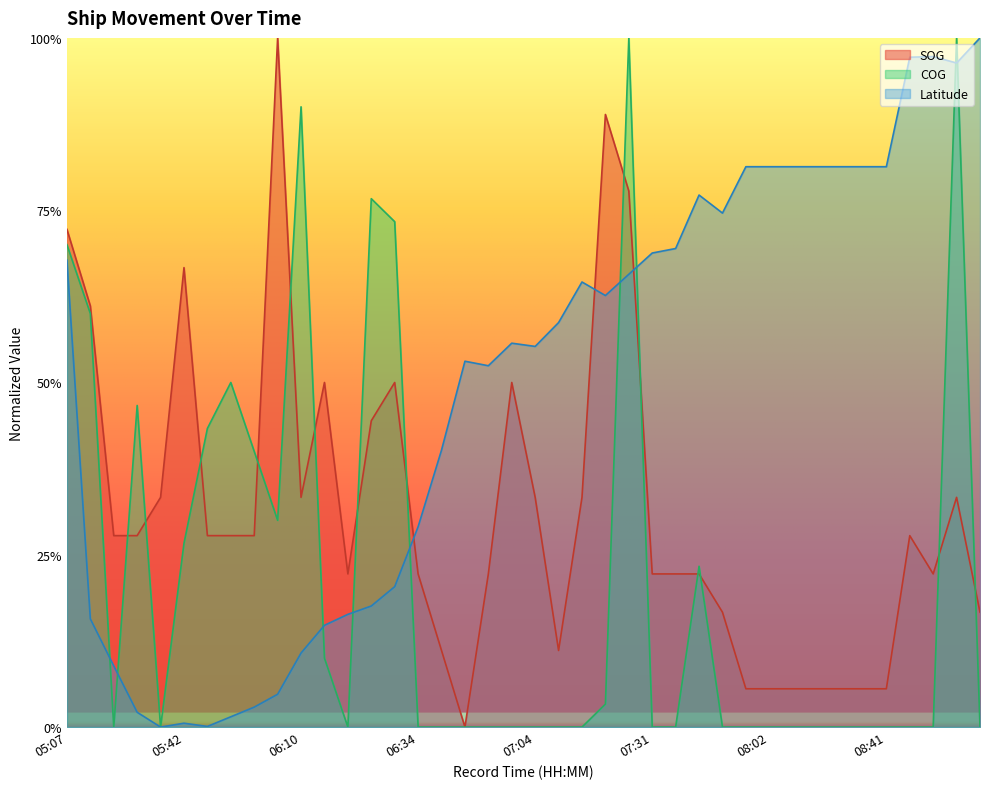

Rank the series at 08:02 from highest to lowest value.

Latitude, SOG, COG